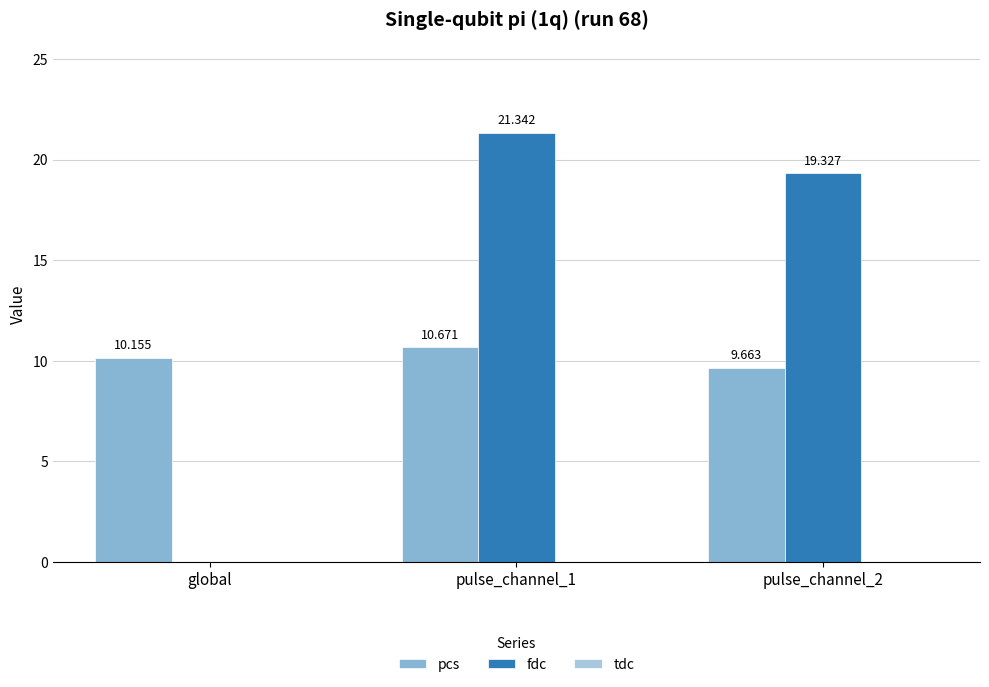

Reading right to left, extract all data points from this chart.

pcs: 9.7	10.7	10.2
fdc: 19.3	21.3	0.0
tdc: 0.0	0.0	0.0